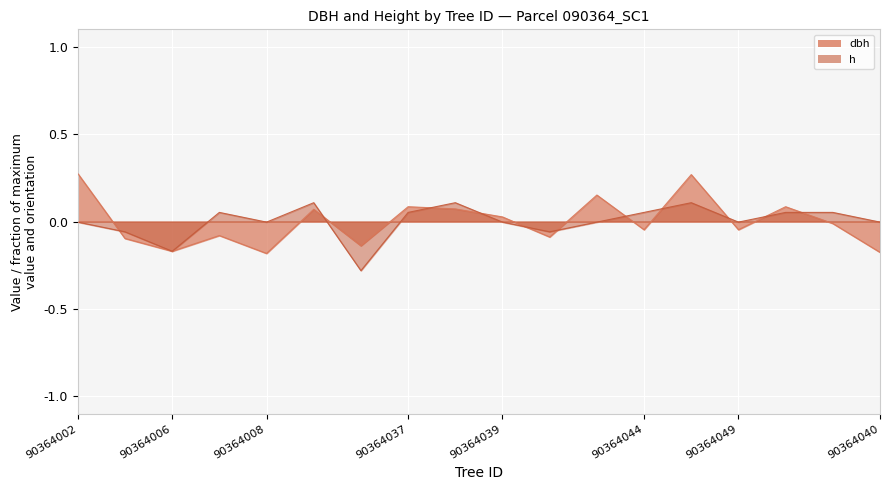

What is the minimum value shown in the chart?

-0.3